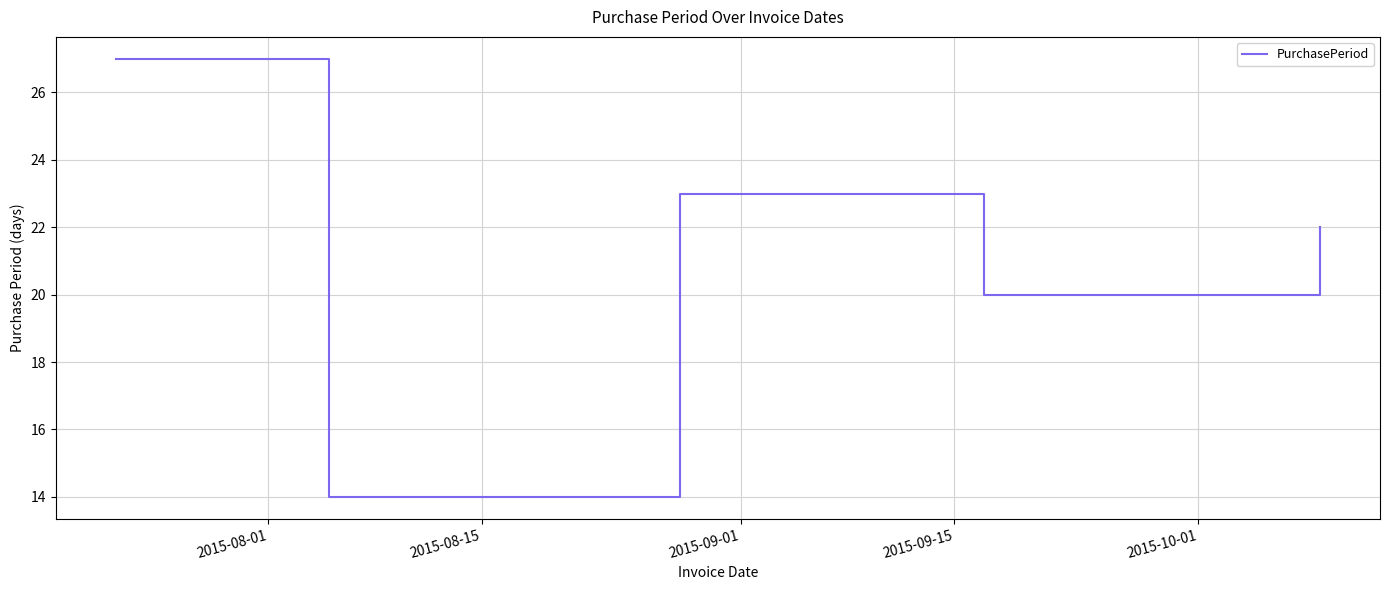

What is the minimum value shown in the chart?

14